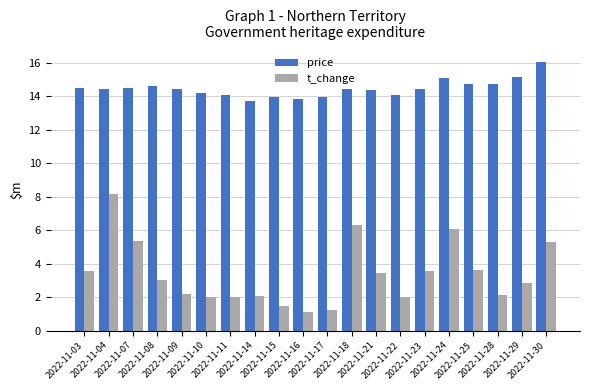

What is the value of the t_change bar at the 6th from the left?

2.0